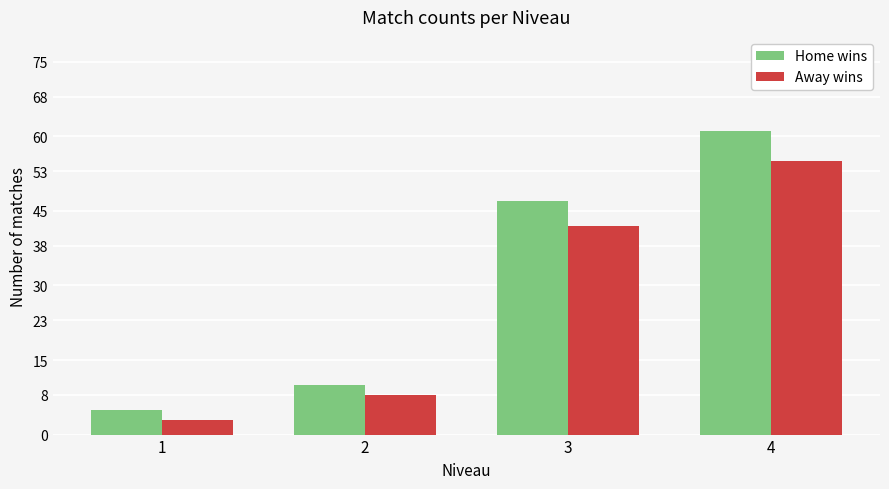

Rank the categories by Home wins value from highest to lowest.

4, 3, 2, 1